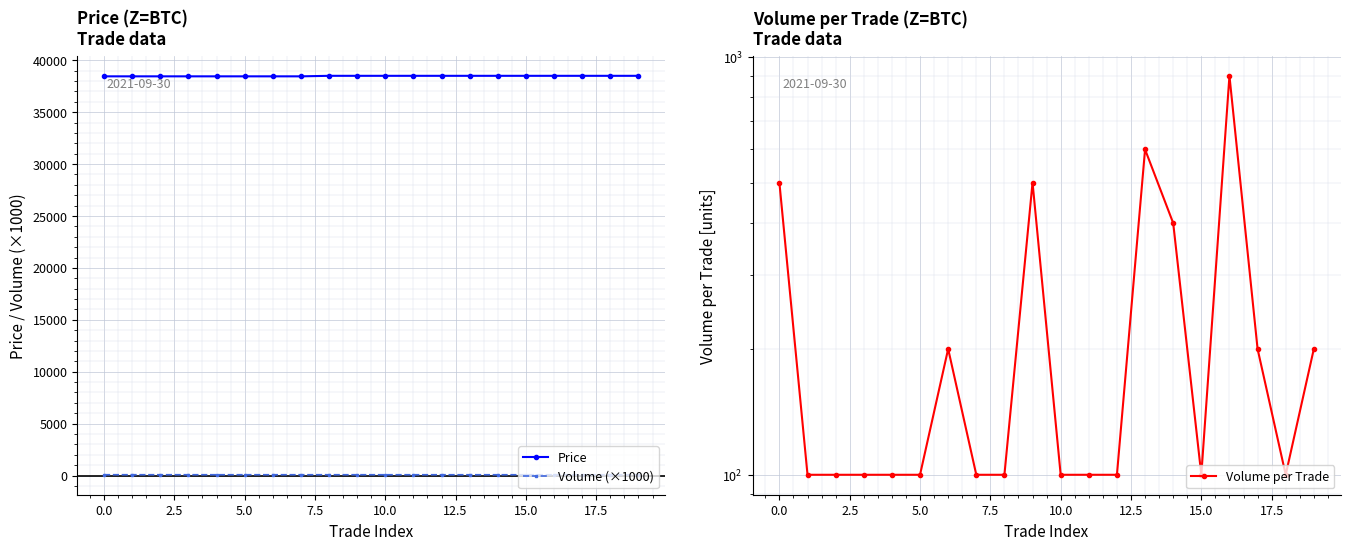

At how many categories does at least one series exceed 5395?

20